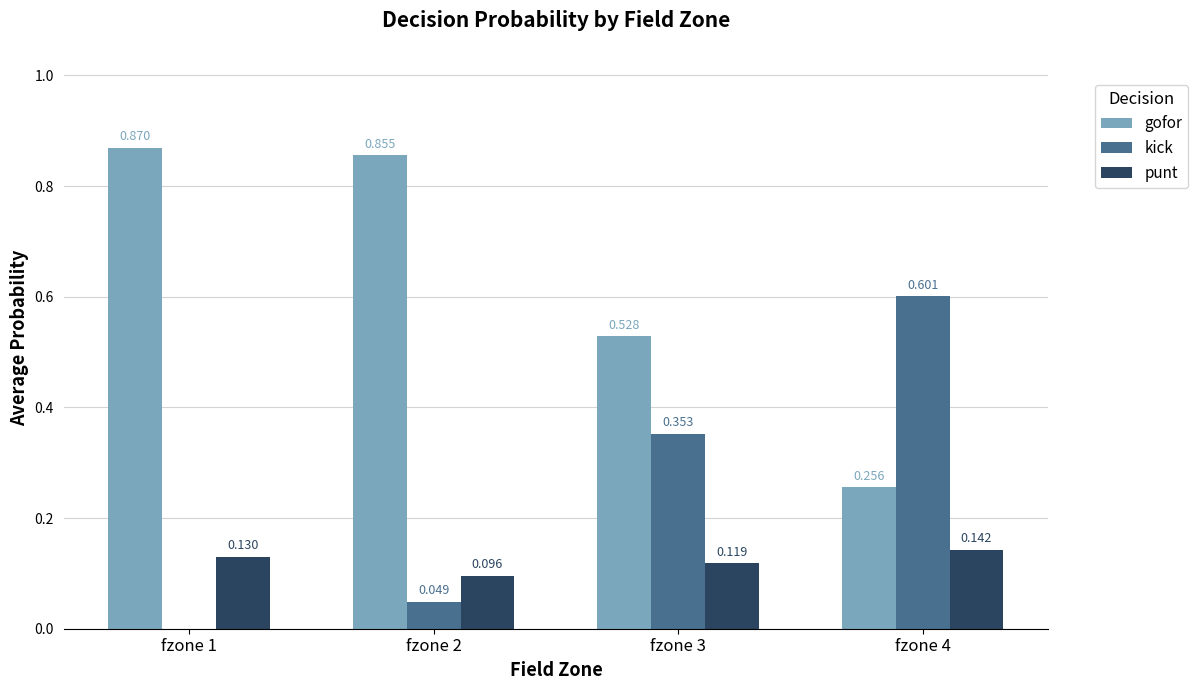

Which series changed the most between fzone 1 and fzone 2?

kick